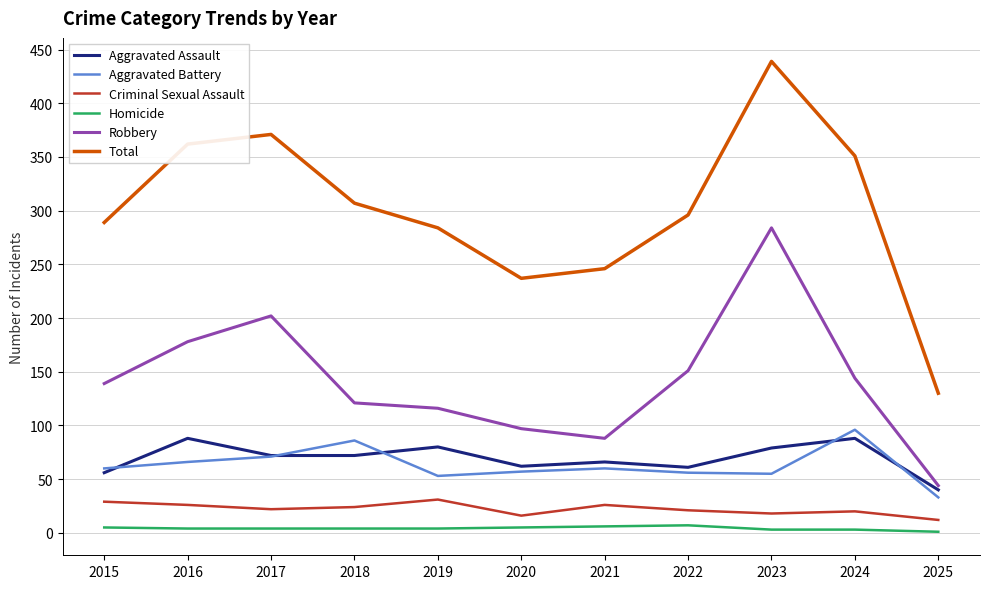

At which category does the chart reach its peak across all series?

2023